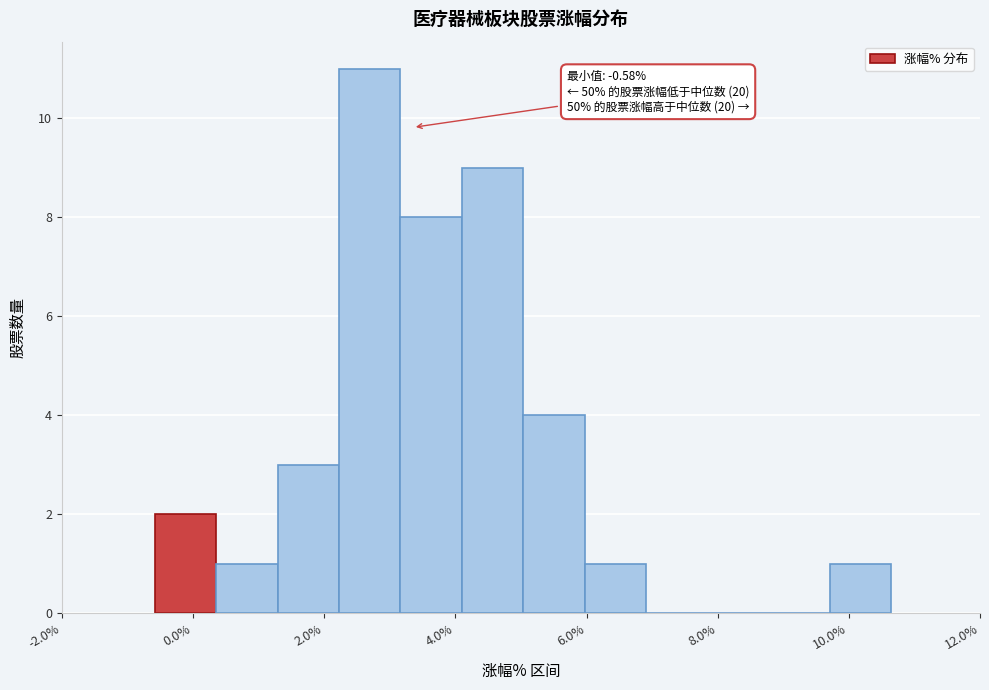

Over which range of the x-axis is the bar tallest?

2.2 to 3.2